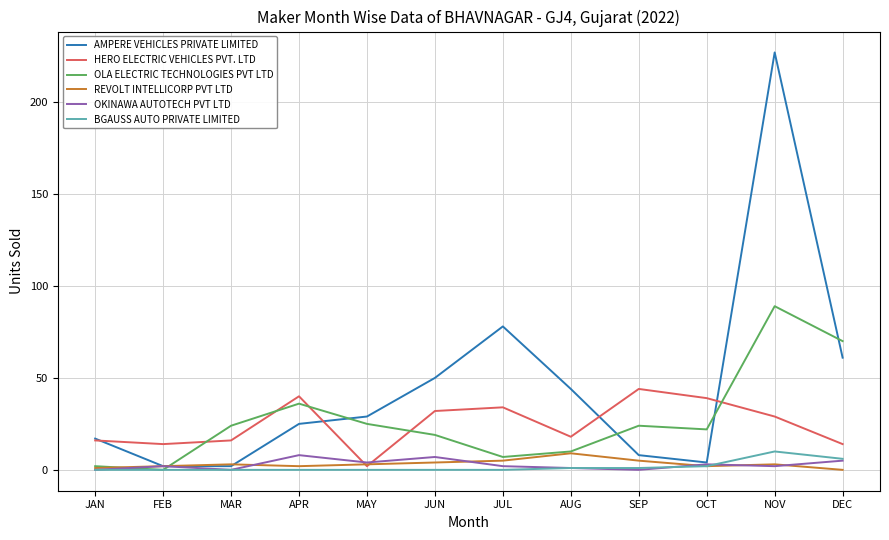

True or false: OKINAWA AUTOTECH PVT LTD has a value of 0 at MAR.

True